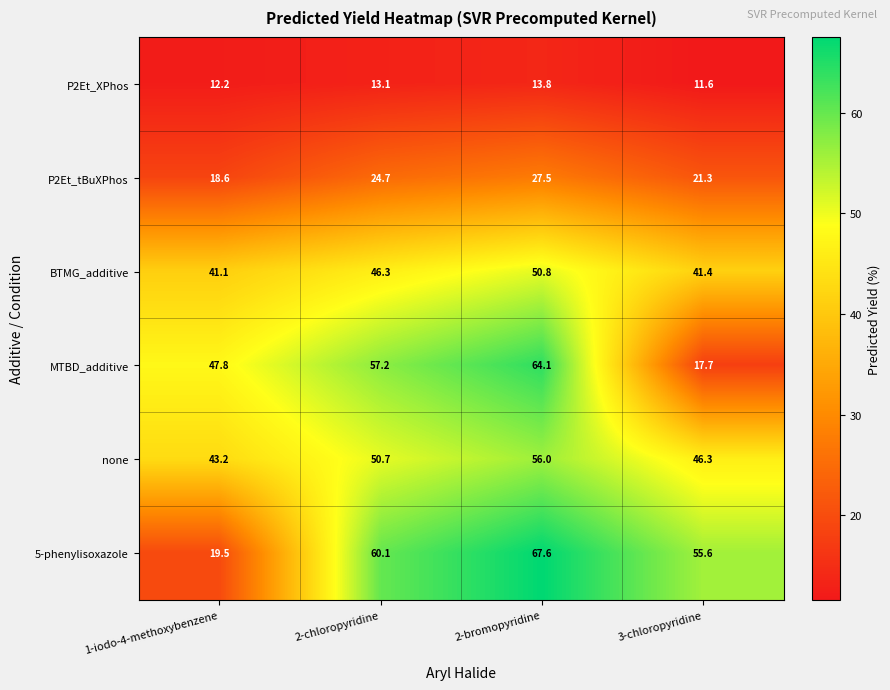

Rank the series at 2-chloropyridine from highest to lowest value.

5-phenylisoxazole, MTBD_additive, none, BTMG_additive, P2Et_tBuXPhos, P2Et_XPhos